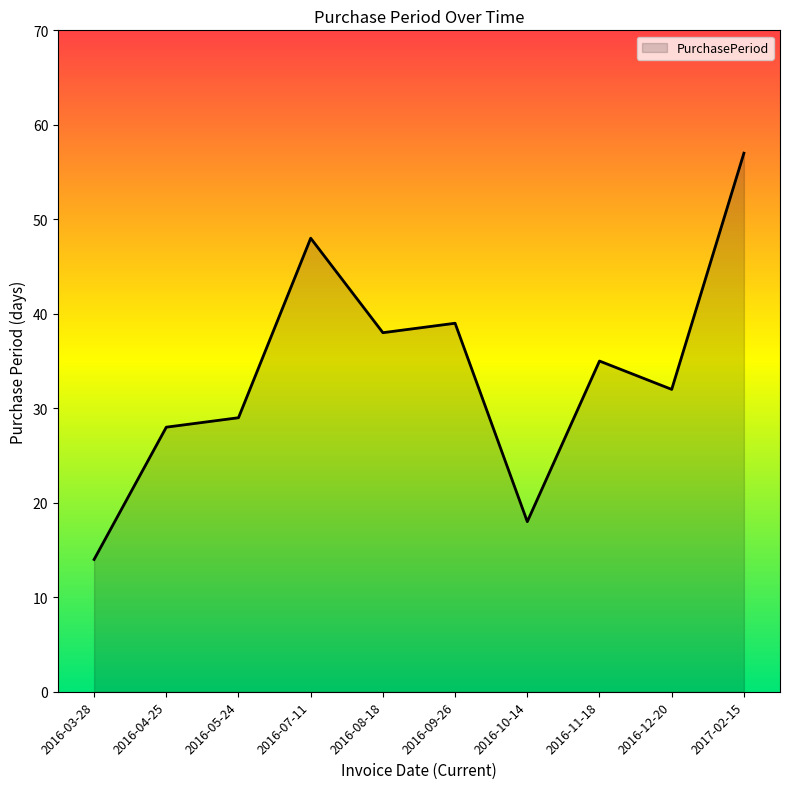

What position from the right is 2016-04-25?

9